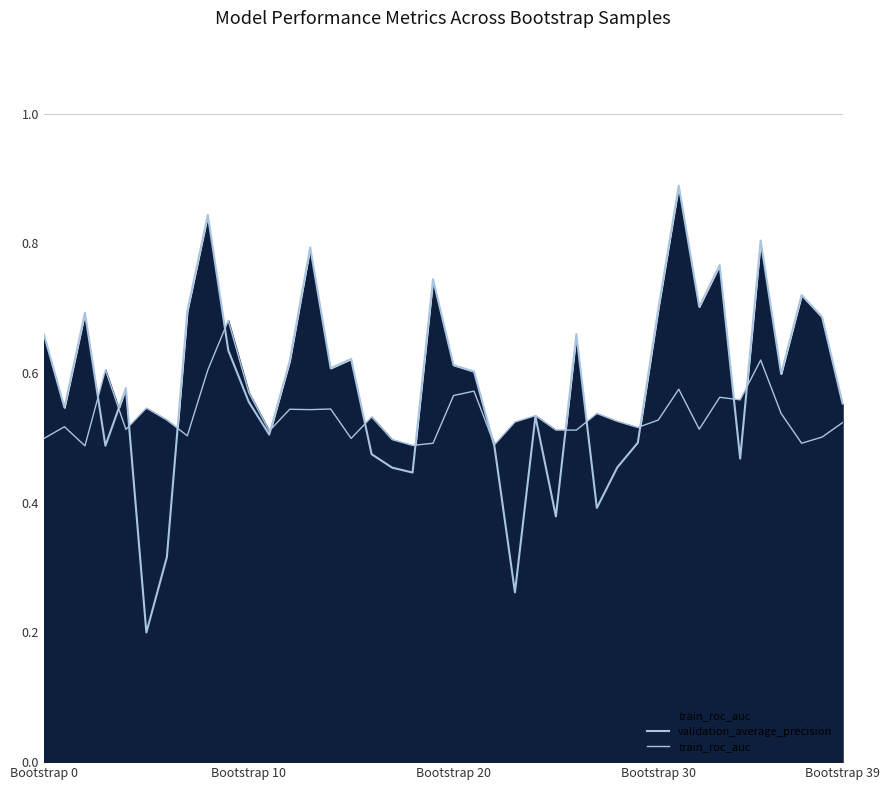

What is the difference between the second highest and minimum values in the validation_average_precision series?

0.6